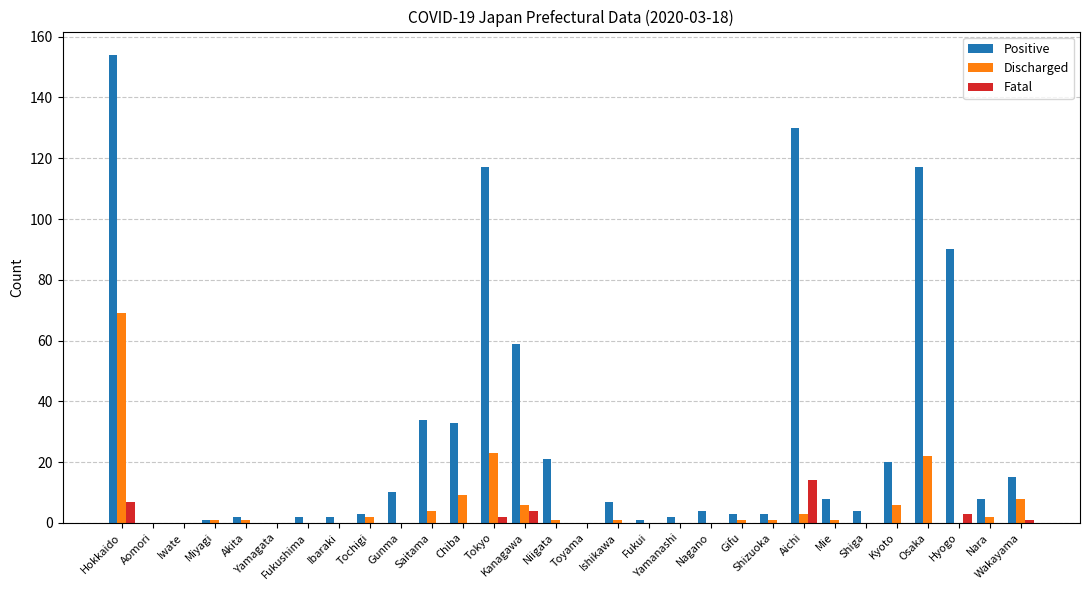

Which series has the largest total across all categories?

Positive